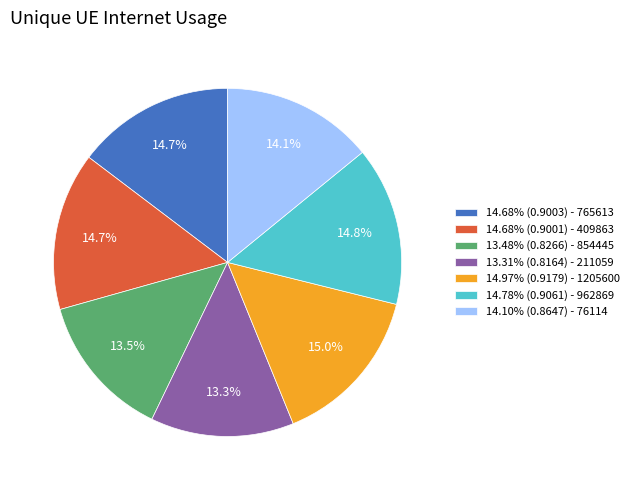

Is there any slice that represents more than half of the pie?

No